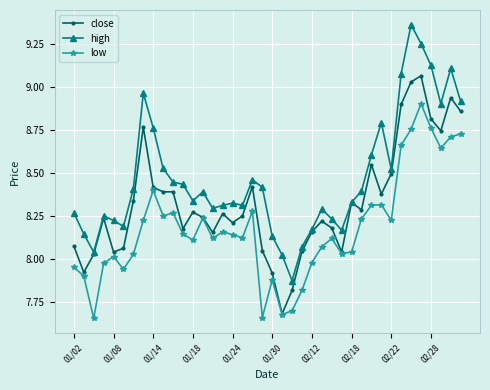

Rank the series by their average value, from highest to lowest.

high, close, low